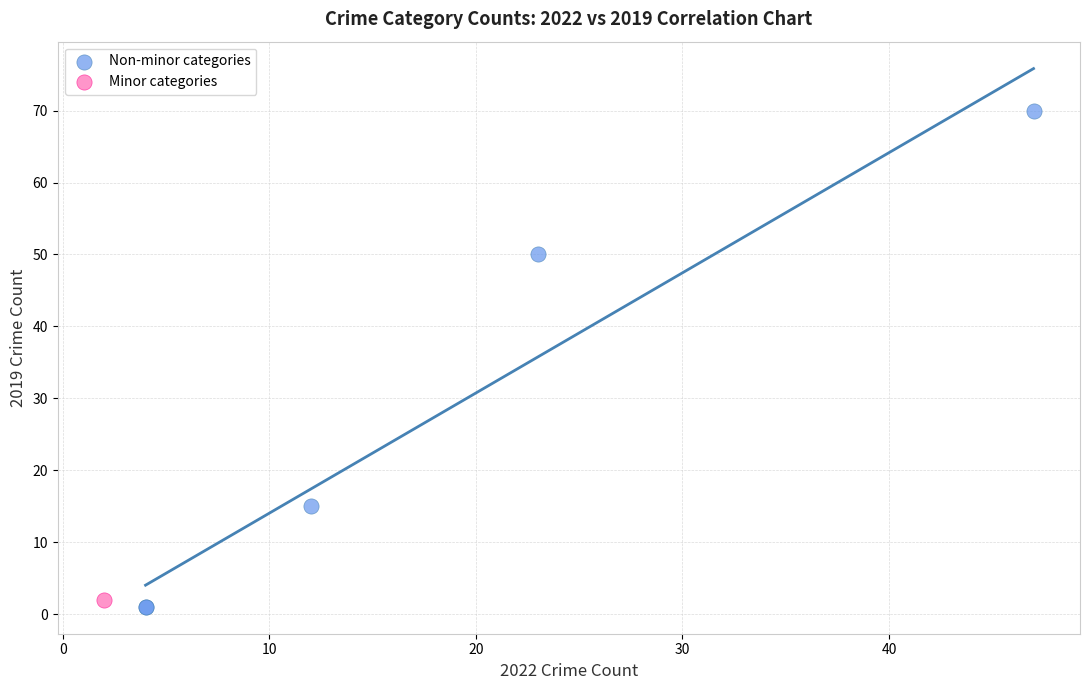

What are all the series names shown in the legend?

Non-minor categories, Minor categories